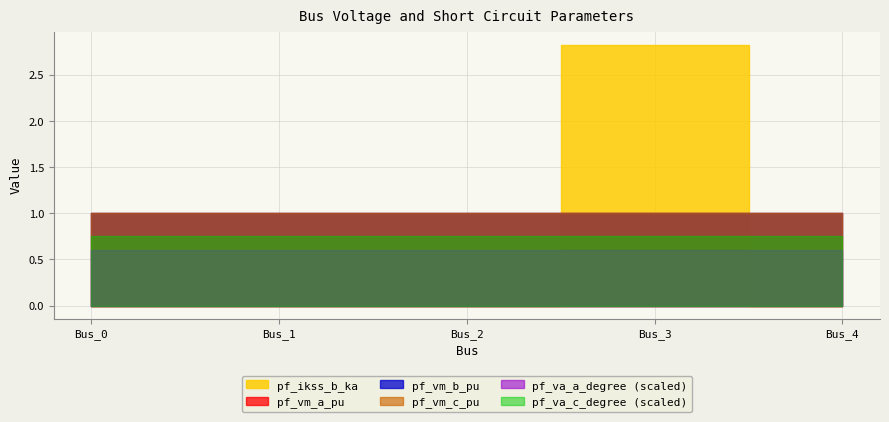

How many times do pf_ikss_b_ka and pf_vm_a_pu cross each other?

2